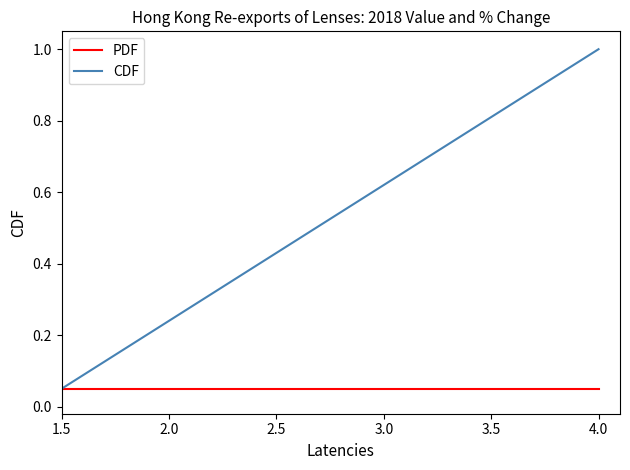

Which series has the widest spread of values?

CDF